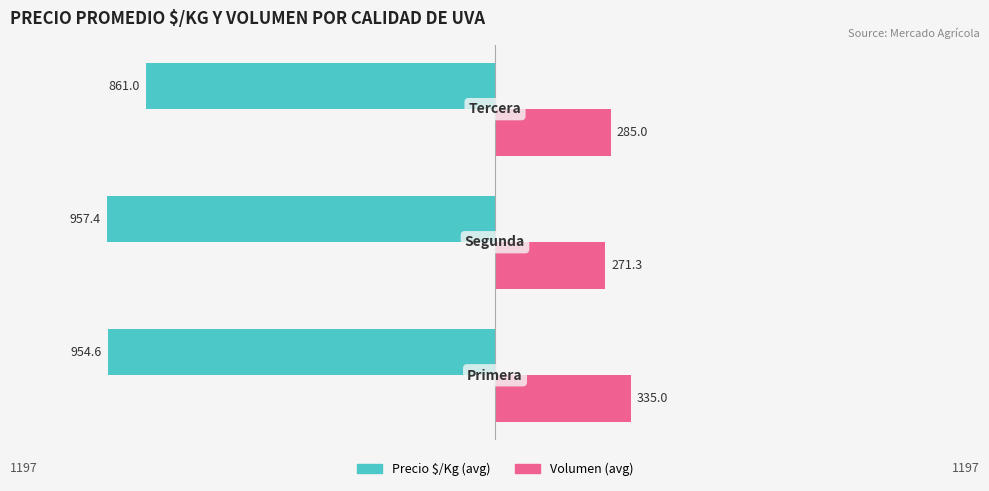

What are all the series names shown in the legend?

Precio $/Kg (avg), Volumen (avg)